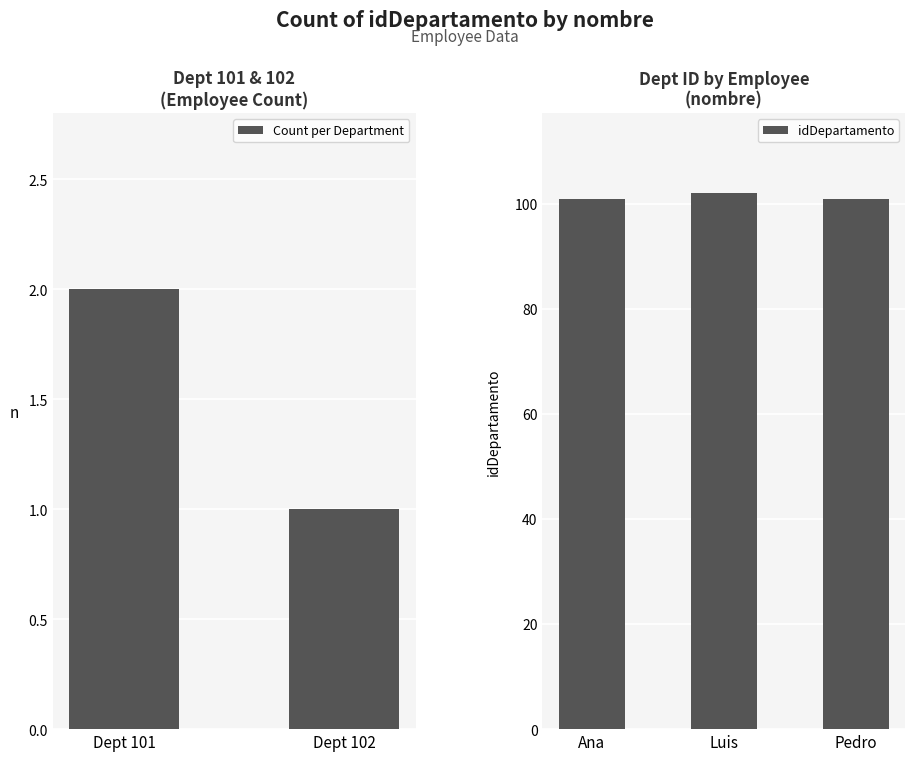

Are the bars horizontal?

No